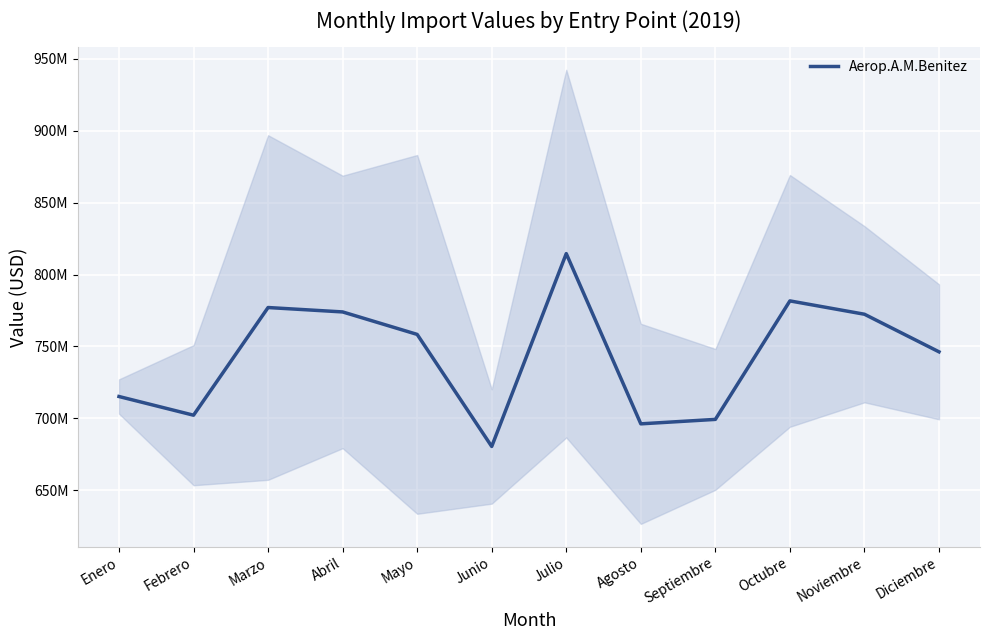

List the labels in order of value, smallest first.

Junio, Agosto, Septiembre, Febrero, Enero, Diciembre, Mayo, Noviembre, Abril, Marzo, Octubre, Julio